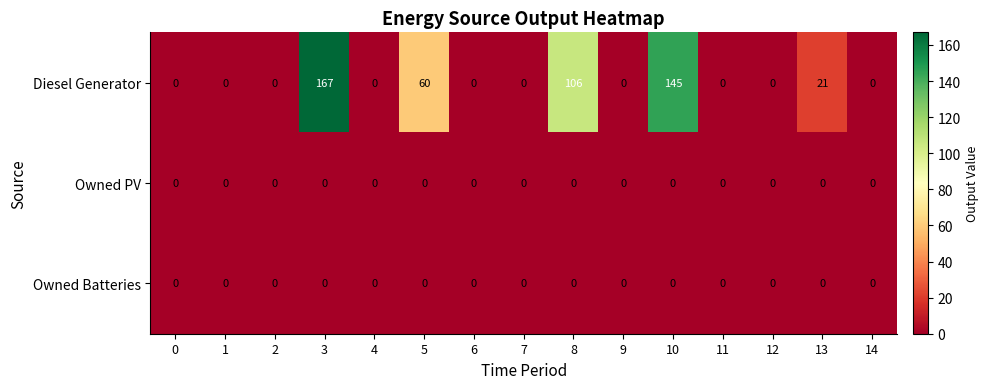

At which category is the sum across all series the highest?

3